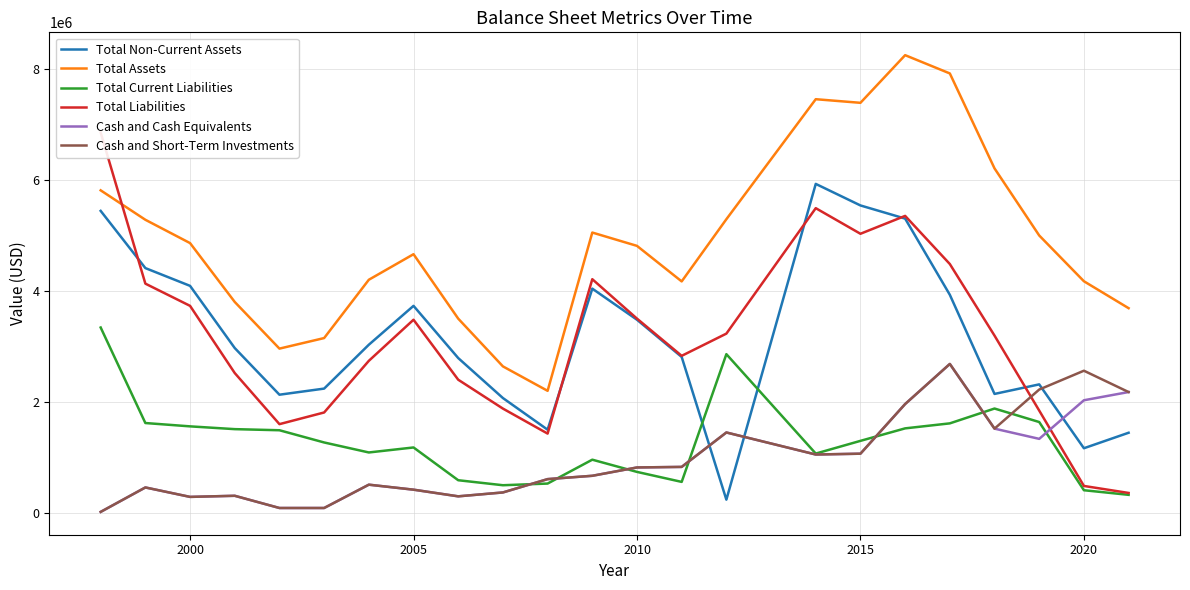

At how many categories does at least one series exceed 5964364?

6